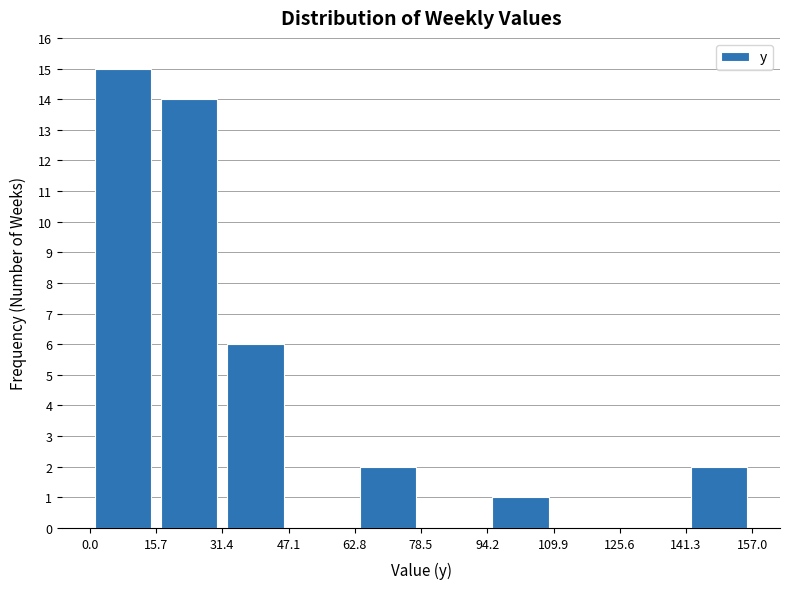

What is the height of the bar covering 15.7 to 31.4 on the x-axis? The values are not printed on the chart, so give them approximately, as read against the axis.

14